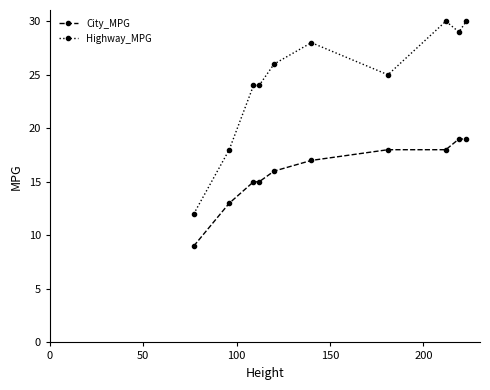

What is the average value of the City_MPG series?

16